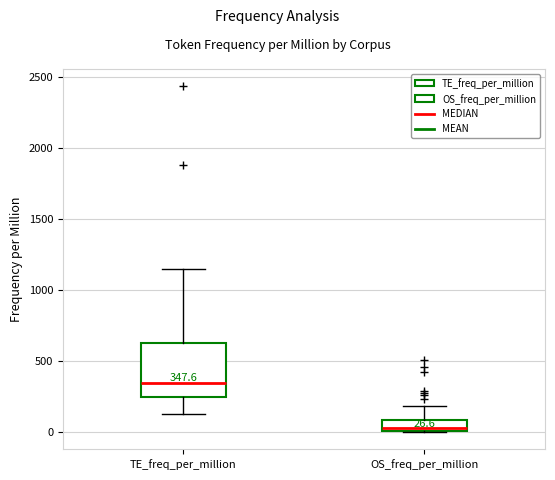

Which box is the tallest, from its lower edge to its upper edge?

TE_freq_per_million